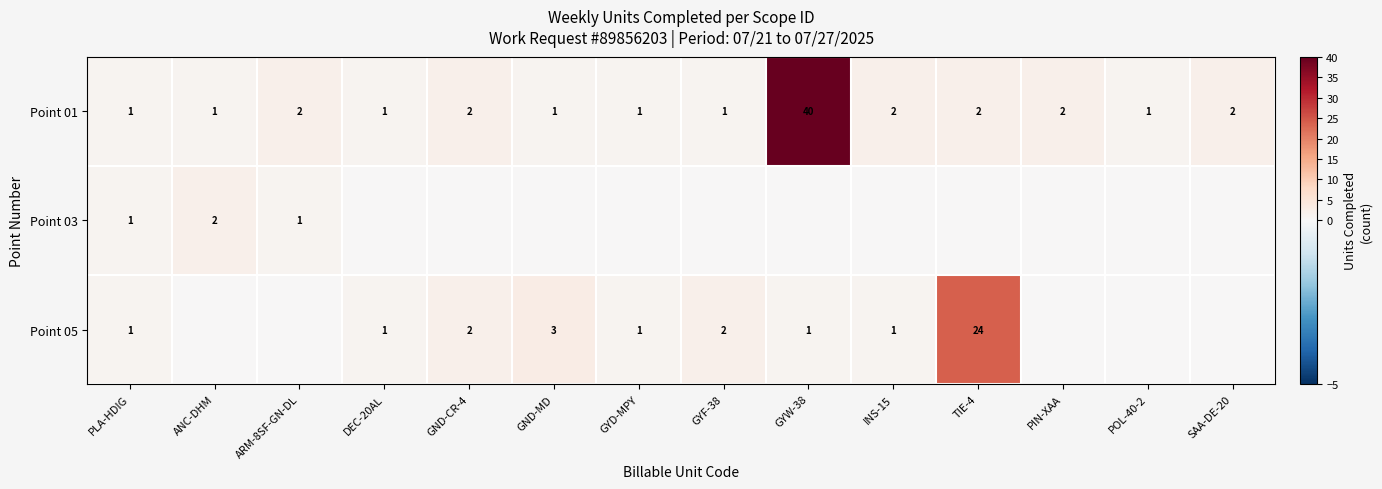

What is the highest value of the Point 01 series?

40